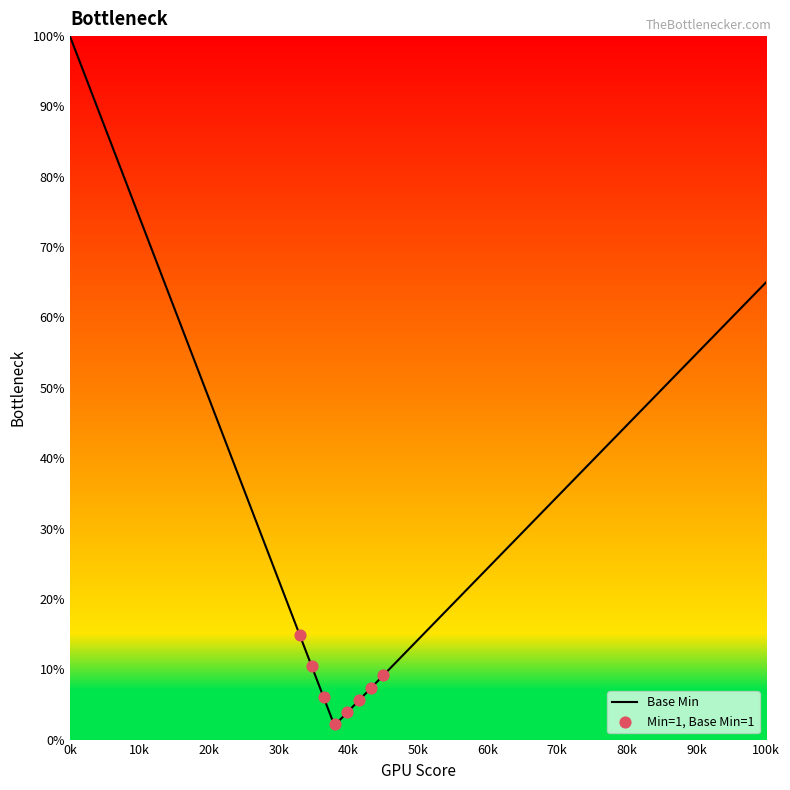

Between 1 and 1, which is larger?

1